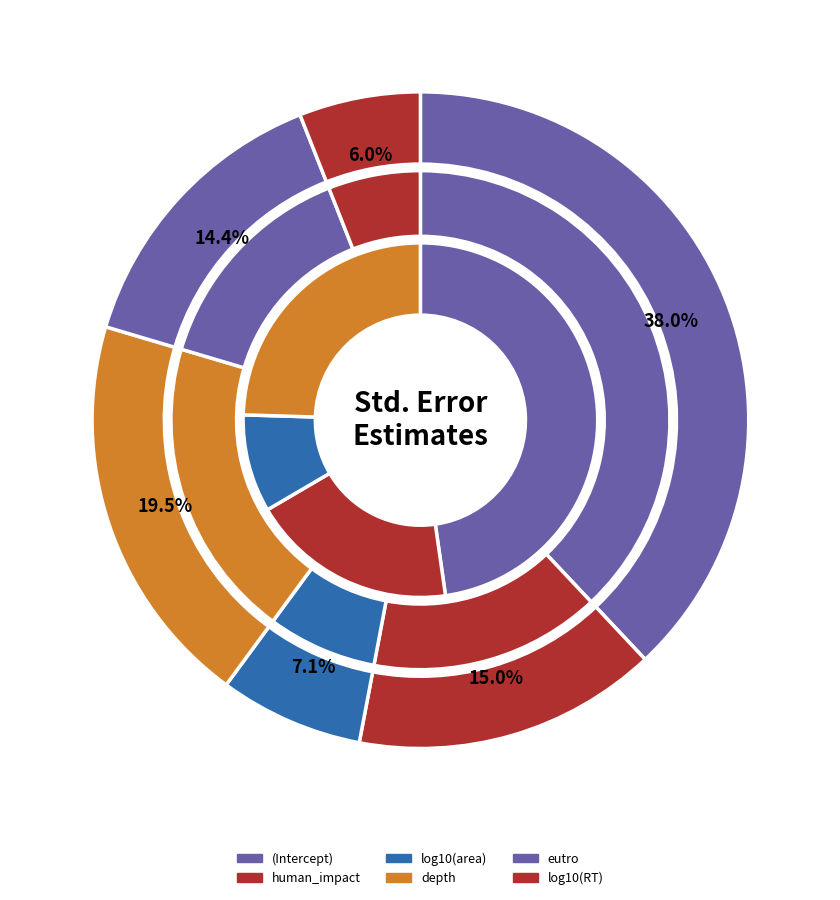

The human_impact slice represents 26% of the pie. True or false?

False